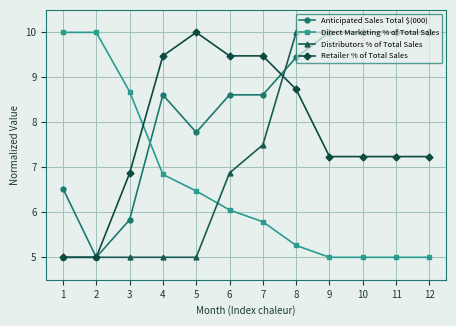

What is the highest value of the Direct Marketing % of Total Sales series?

10.0